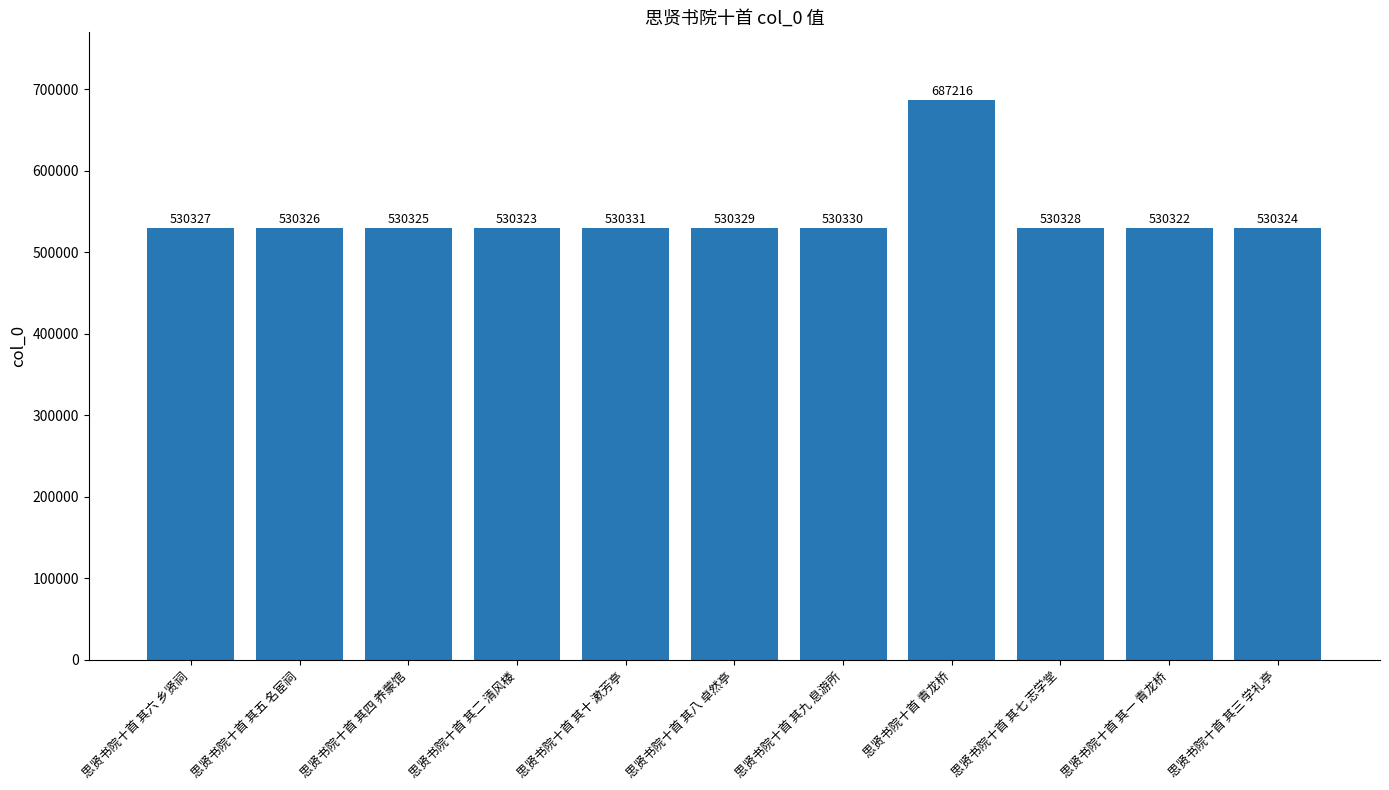

How many bars are there in total?

11